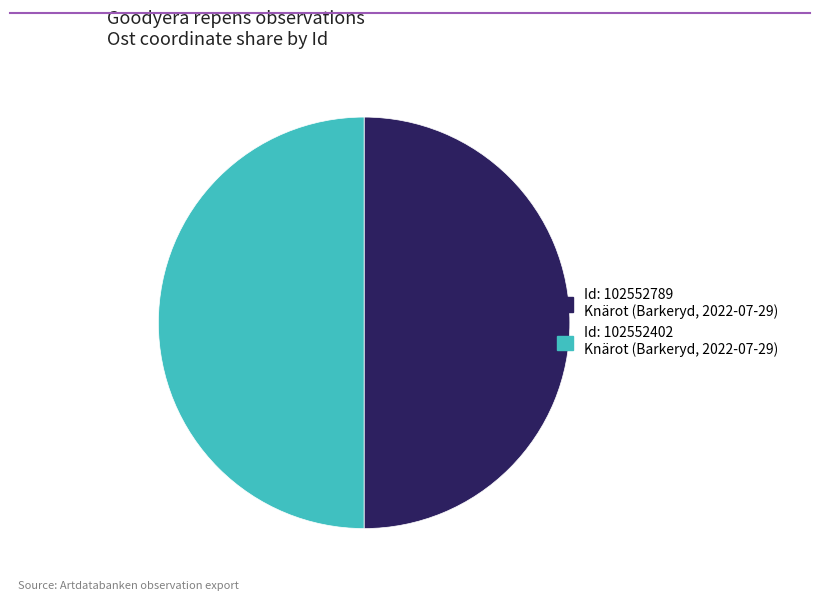

The Id: 102552402 Knärot (Barkeryd, 2022-07-29) slice represents 50% of the pie. True or false?

True